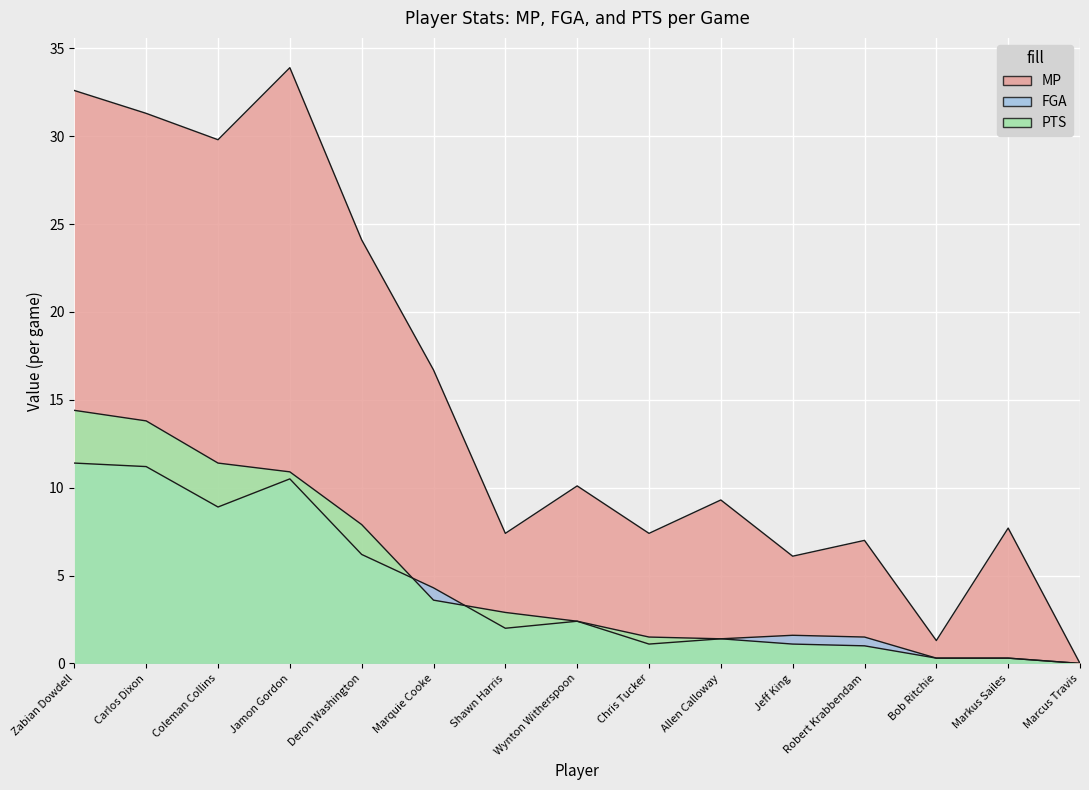

How many lines are shown in the chart?

3